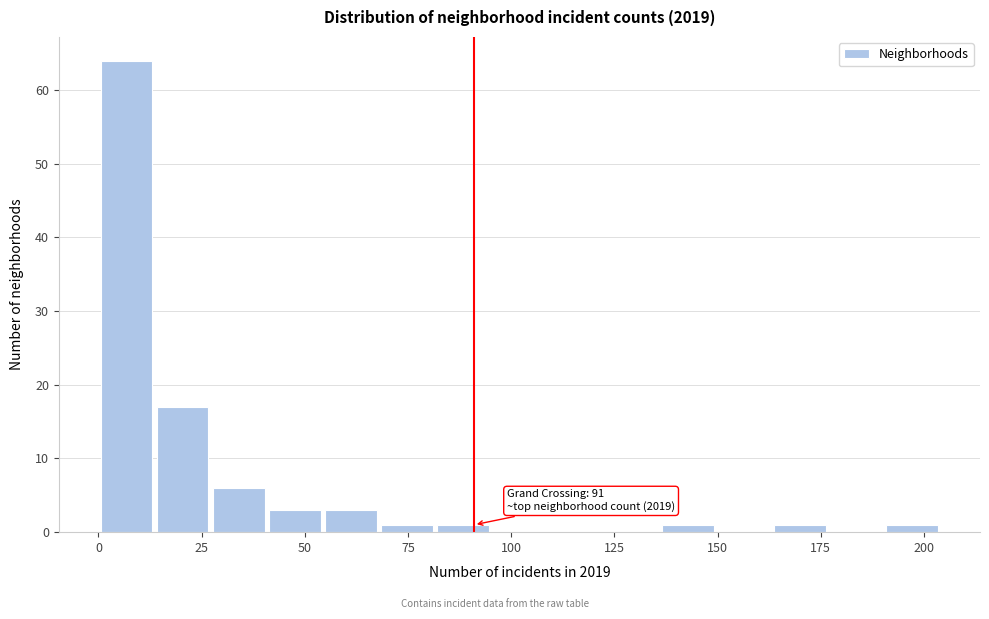

Around what value on the x-axis is the tallest bar? Give the approximate position of its centre, as read against the axis.

5